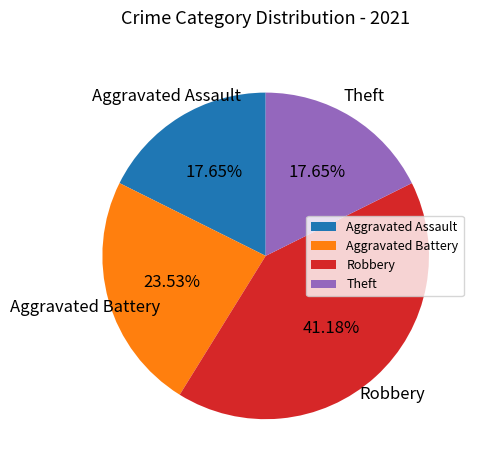

How many slices are in this pie chart?

4